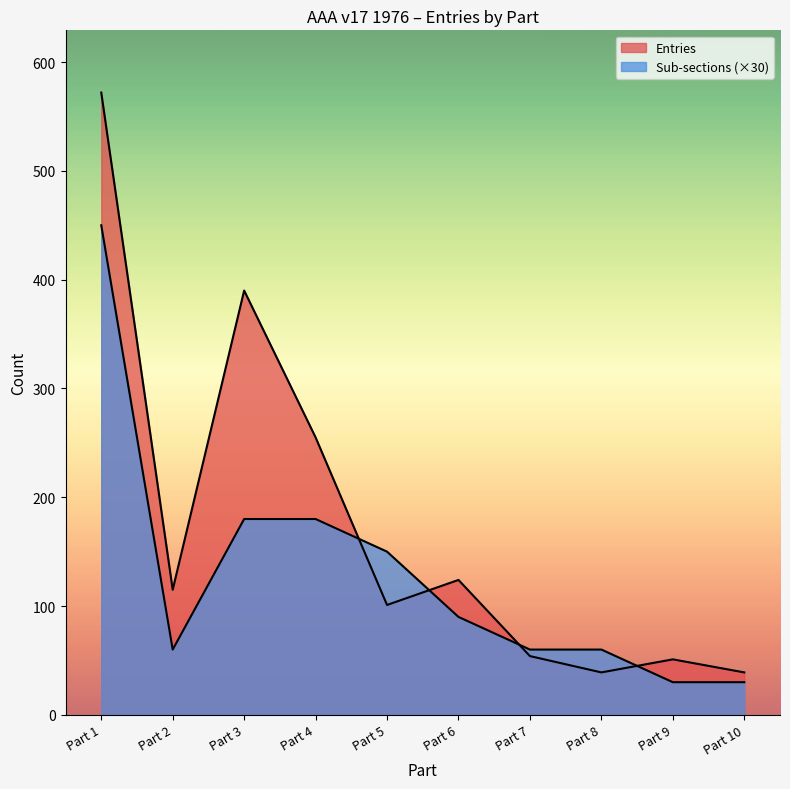

At Part 5, list the series in order from largest to smallest.

Sub-sections, Entries